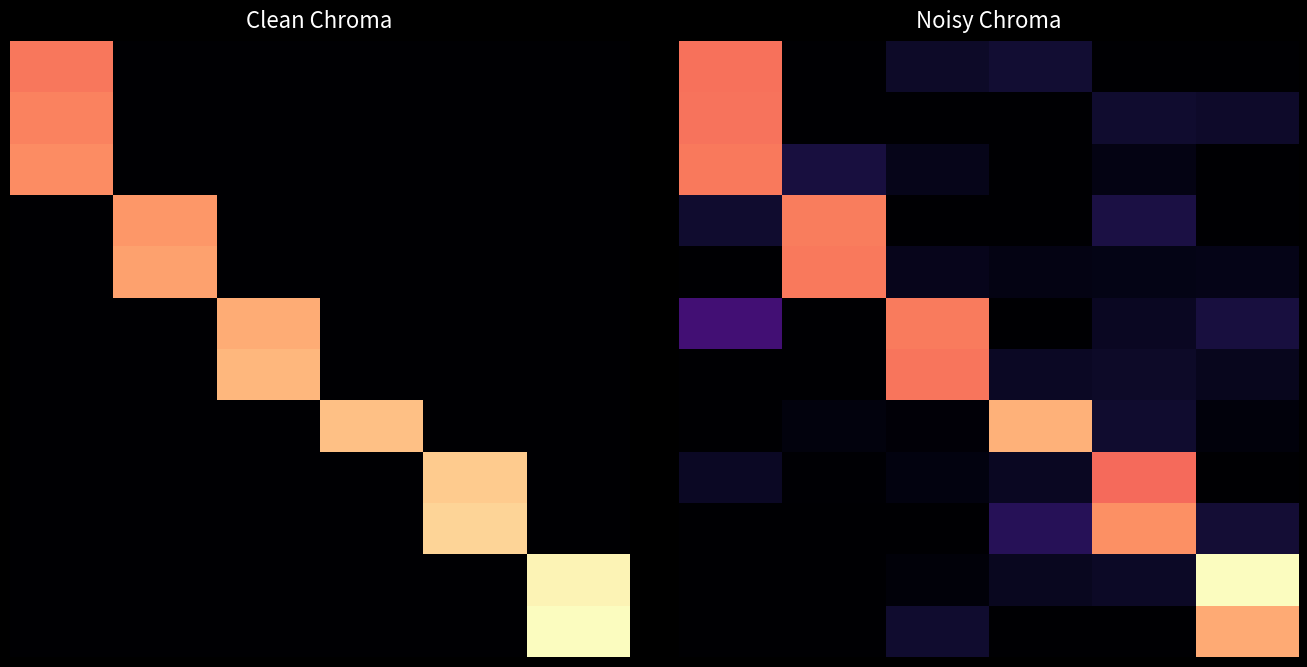

At how many categories does at least one series exceed 18?

6